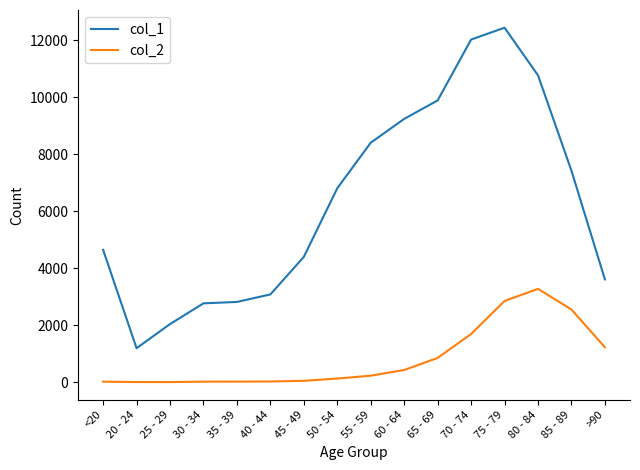

The value of col_1 at 65 - 69 is 17229. True or false?

False